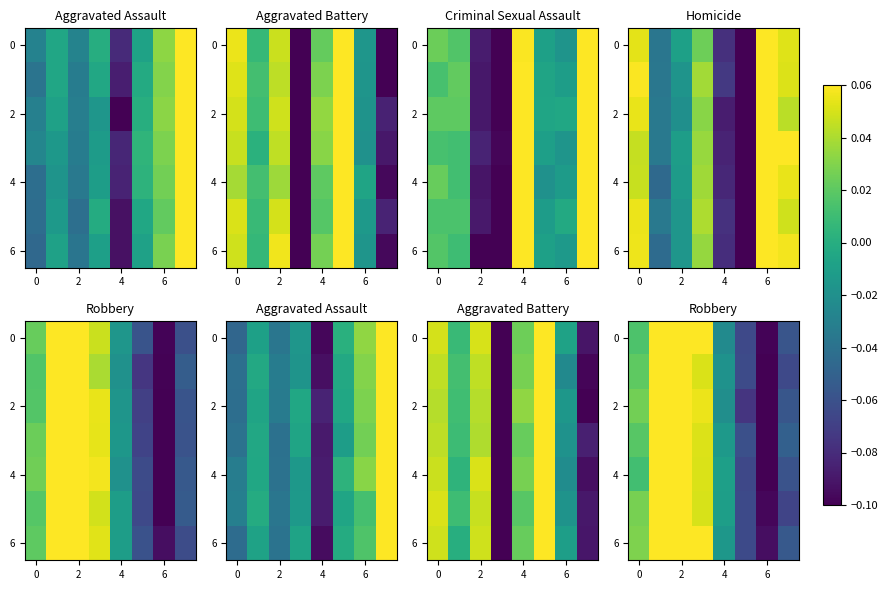

At which category is the sum across all series the highest?

2